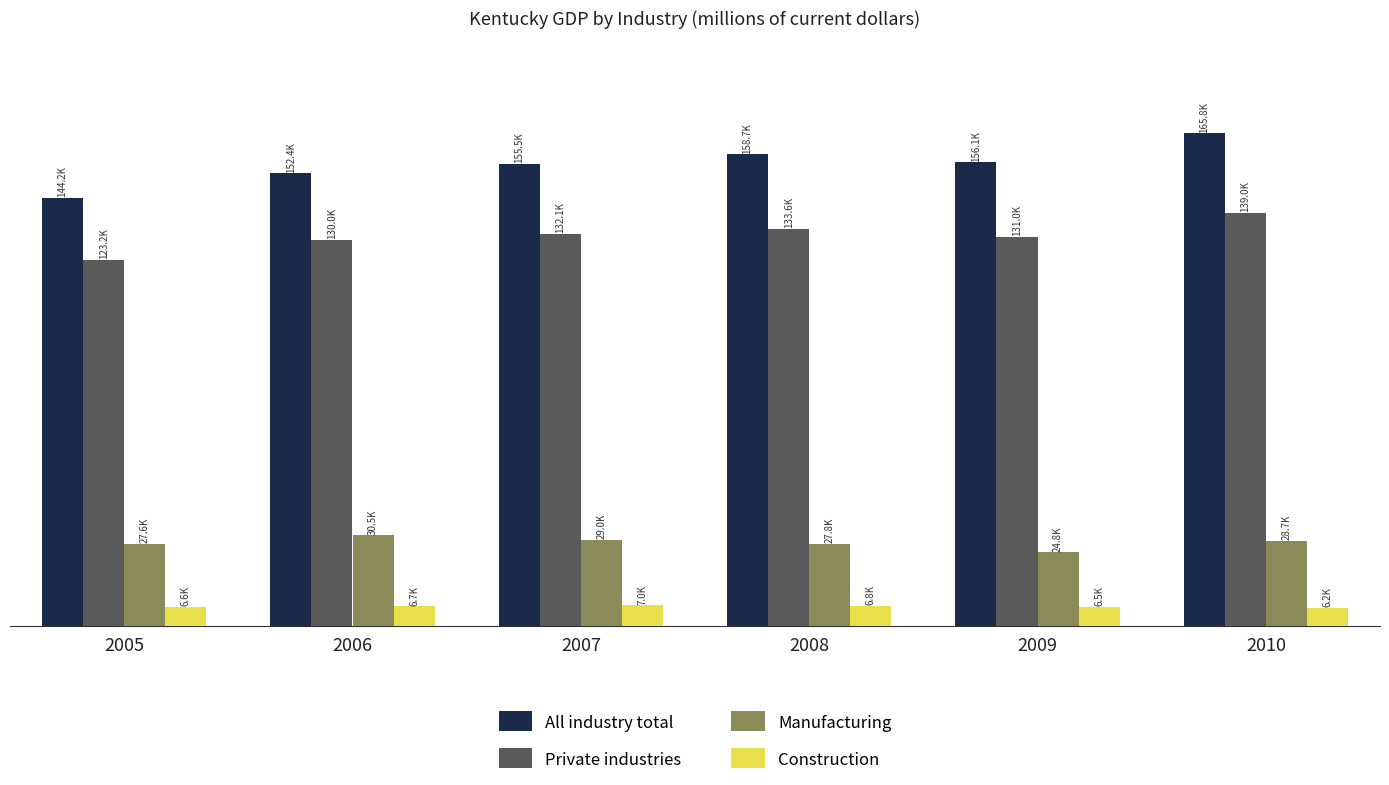

The Manufacturing series shows 24822 at 2009. True or false?

True